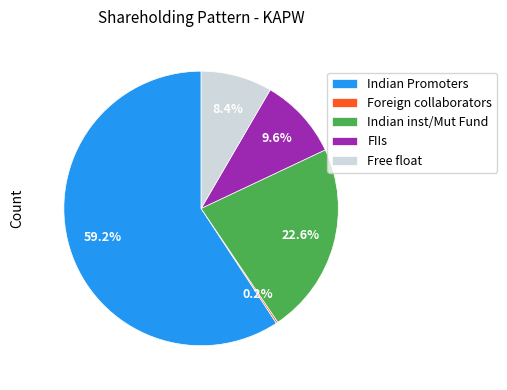

To the nearest percent, what percentage of the pie is Indian inst/Mut Fund?

23%